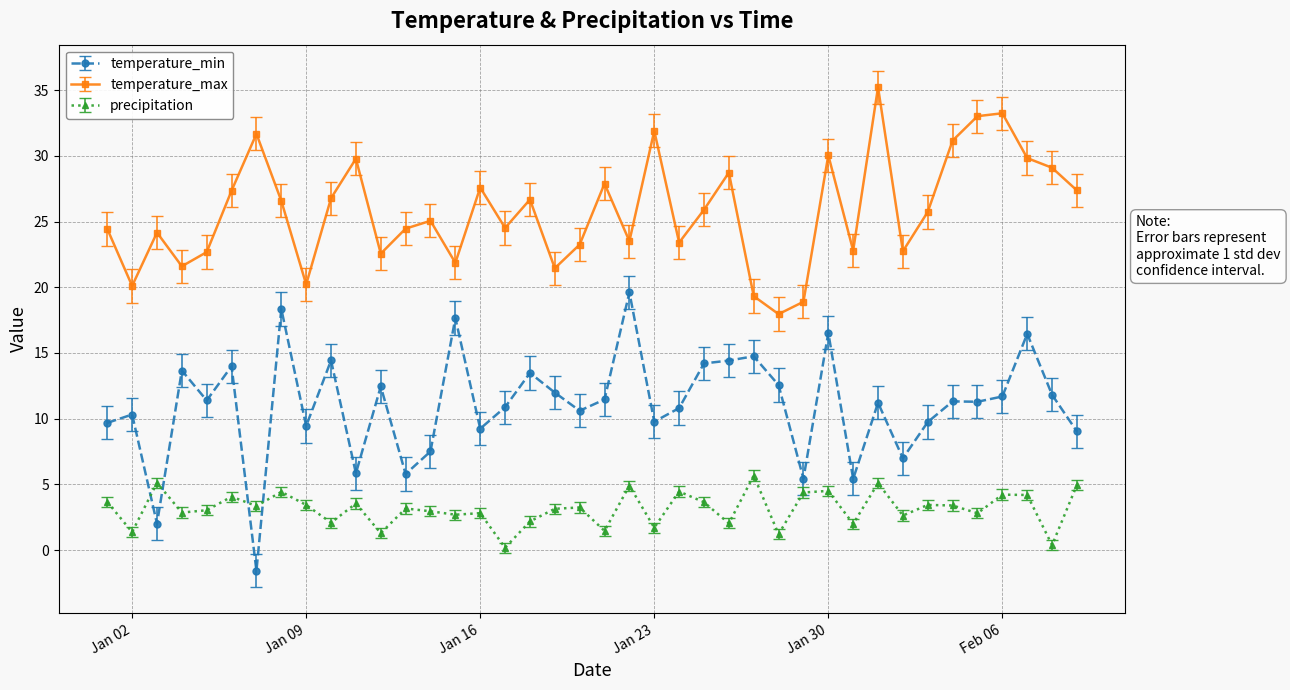

What is the difference between the maximum and minimum values in the temperature_max series?

17.3